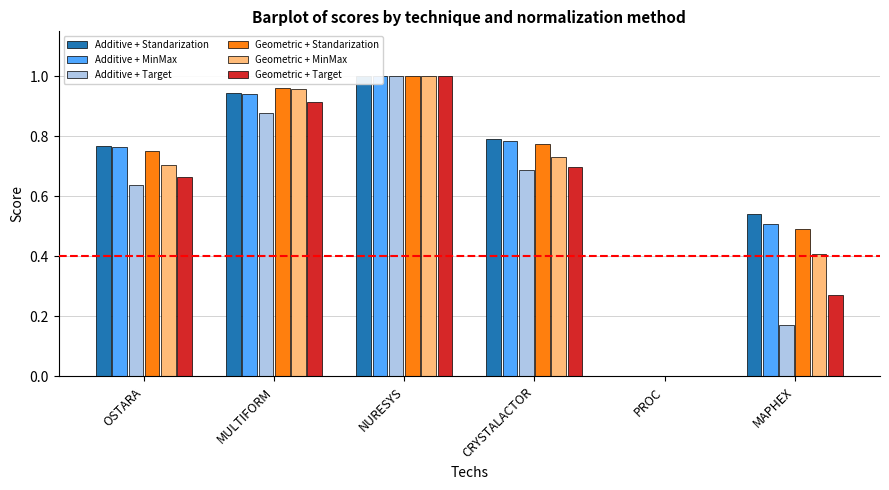

Which category has the lowest value in the Geometric + Standarization series?

PROC